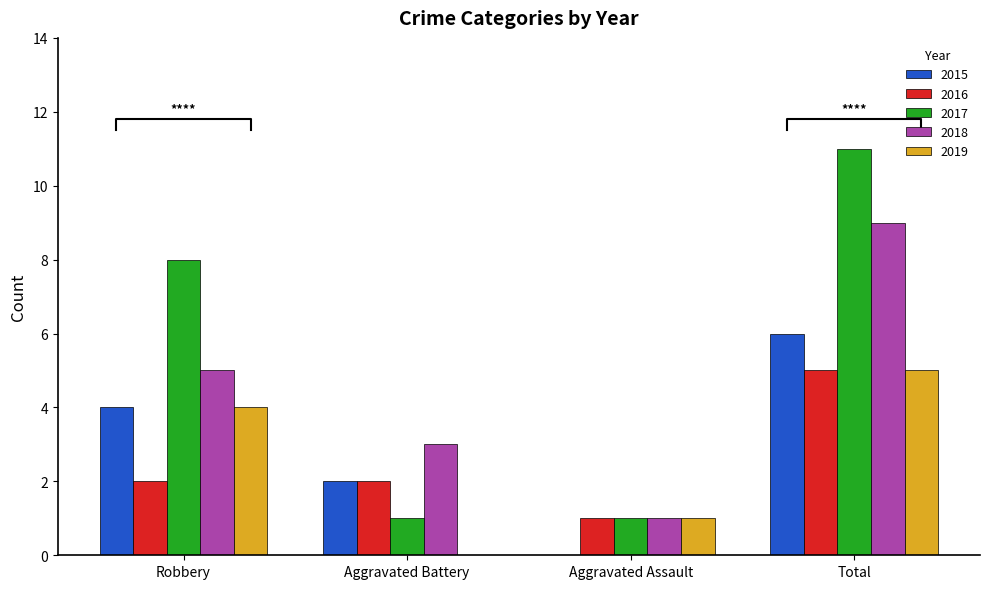

How many bars are there in each group?

5